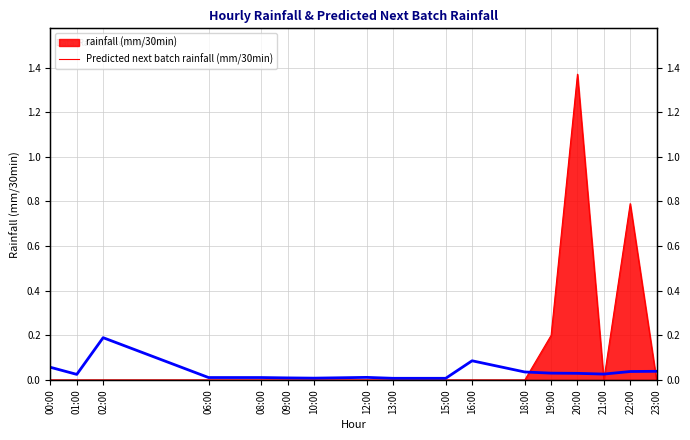

Is it true that the value at 23:00 is 0.1?

False